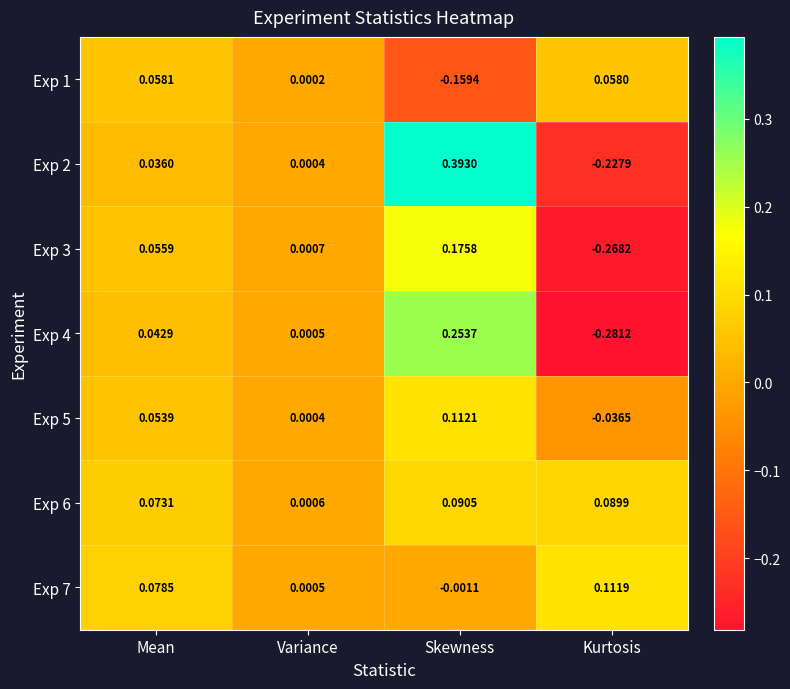

Which label corresponds to the largest value in the chart?

Skewness